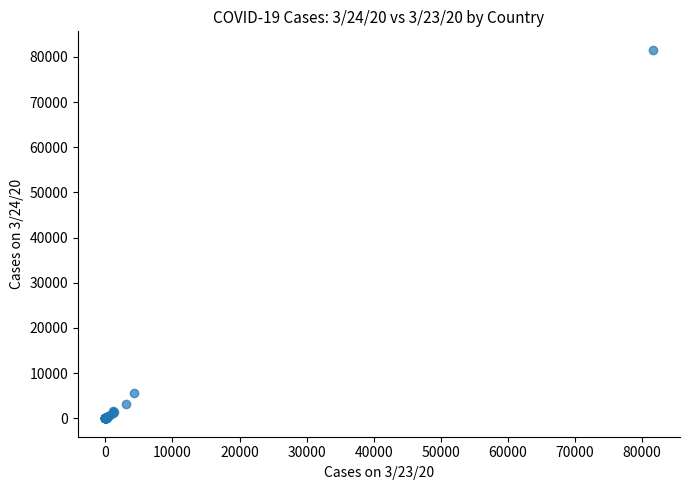

What Y value in the scatter plot is closest to 40795?

5512